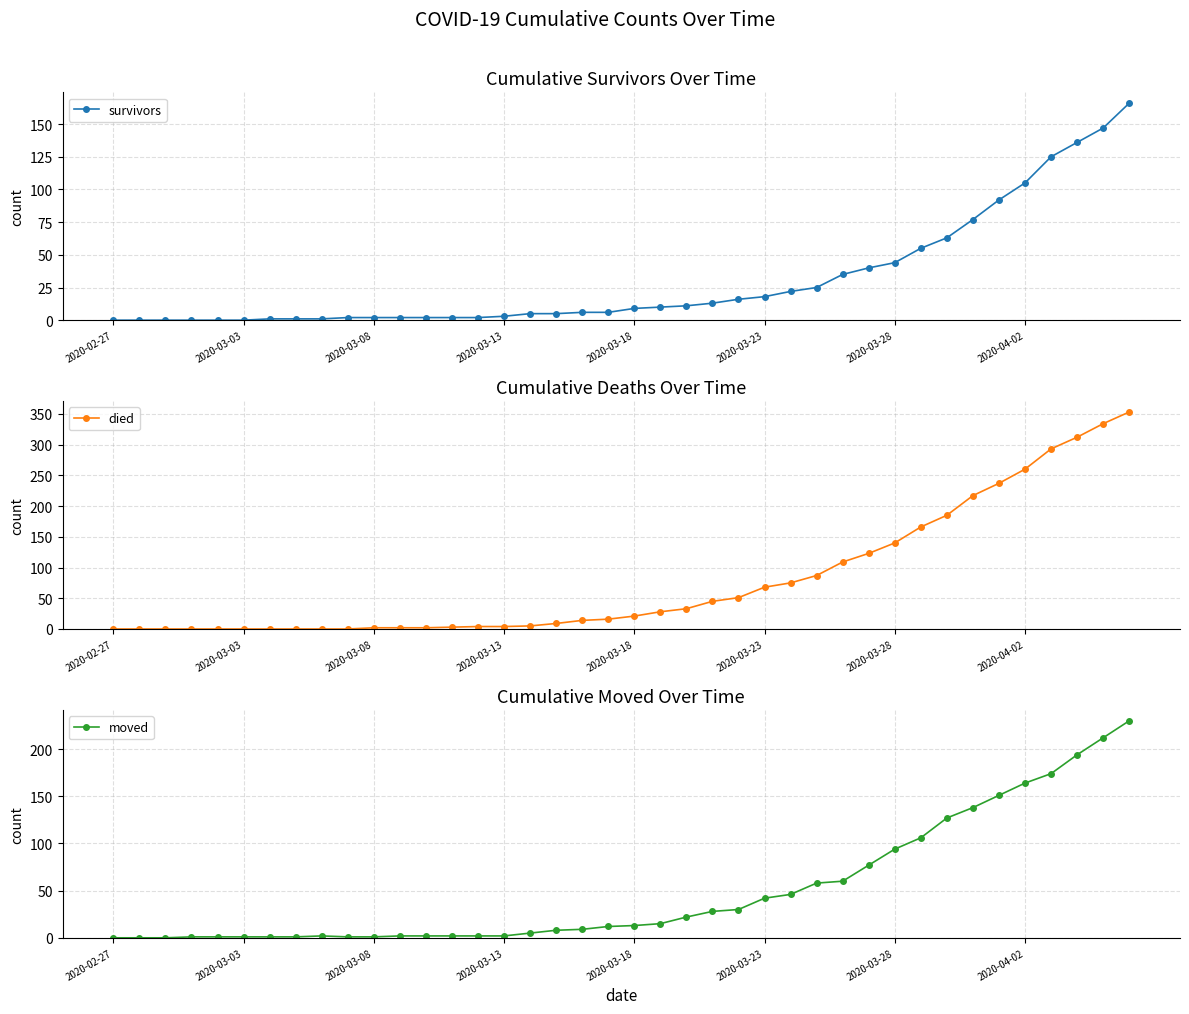

Does the chart have visible grid lines?

Yes